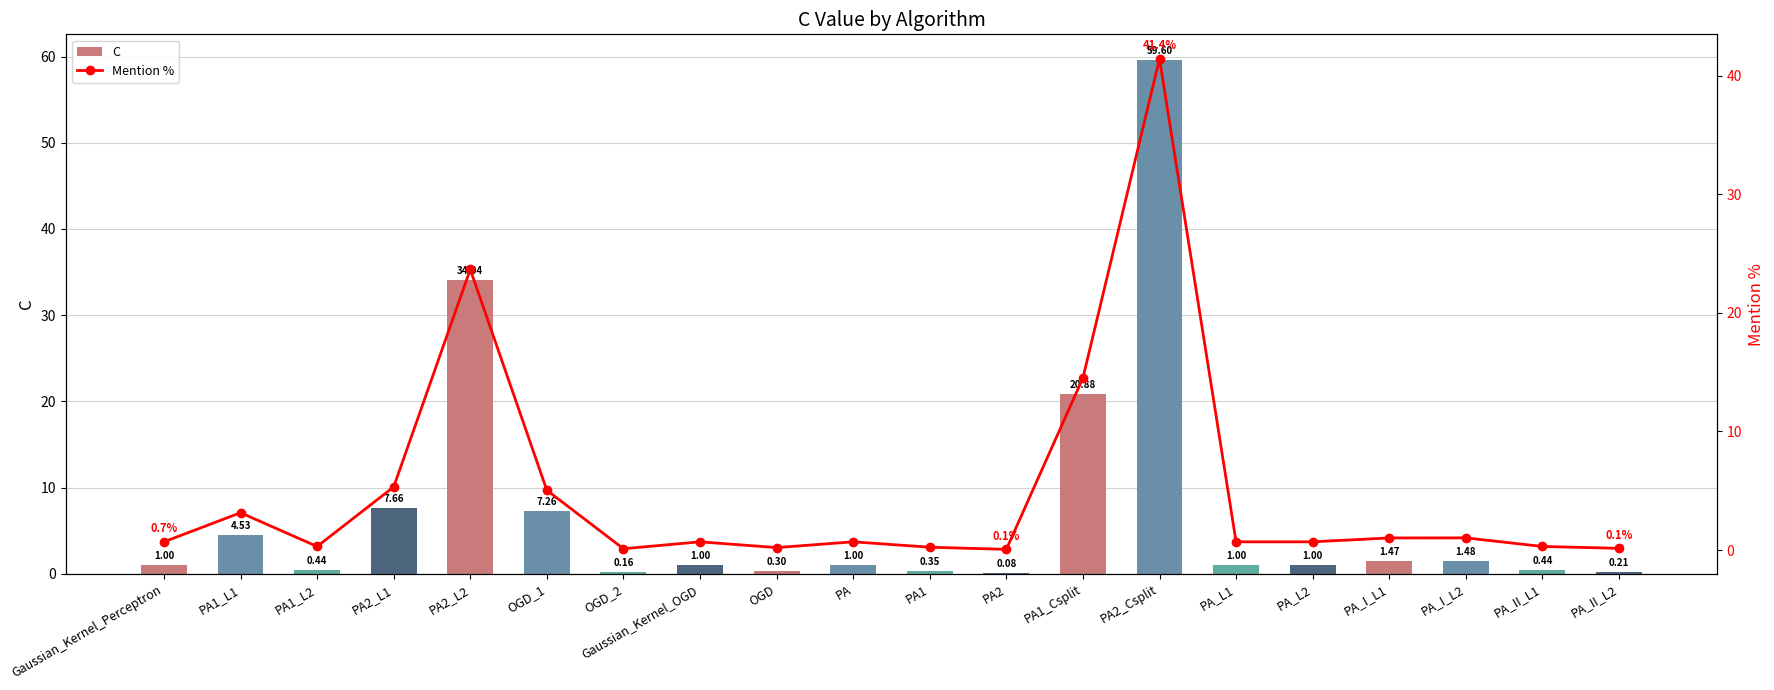

At how many categories does at least one series exceed 29?

2